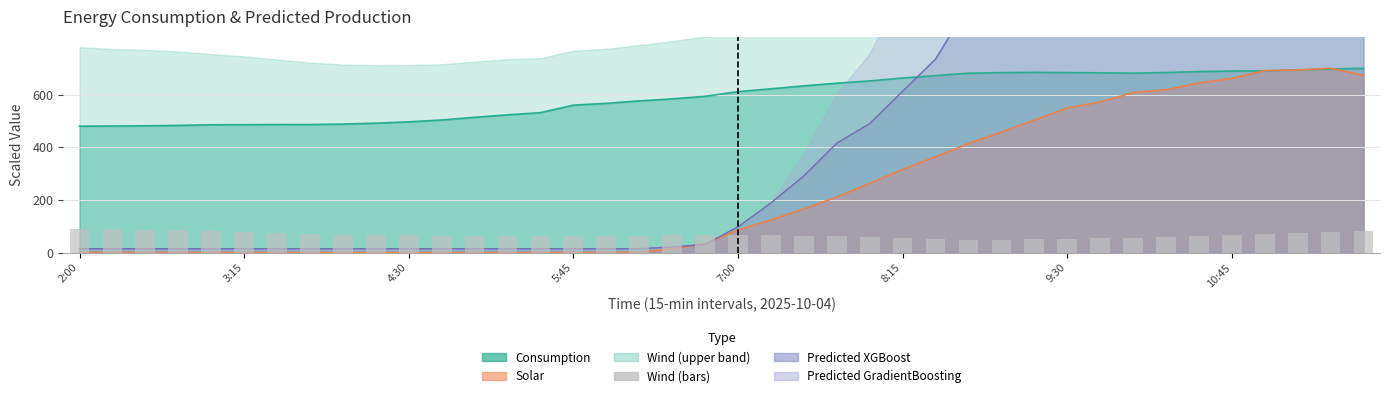

Which label corresponds to the largest value in the chart?

2:00